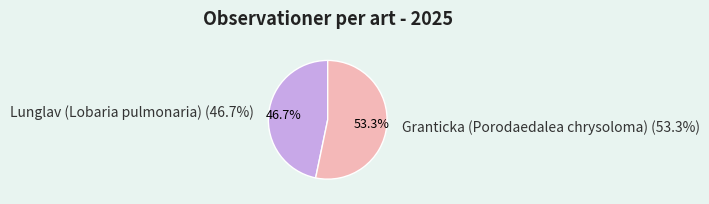

What is the smallest slice in the pie chart?

Lunglav (Lobaria pulmonaria)